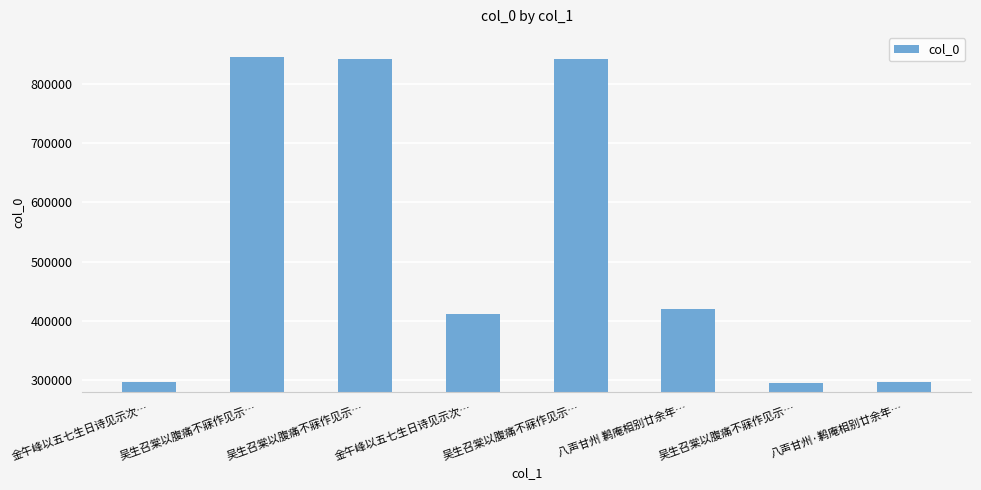

How many values are below 420649?

4